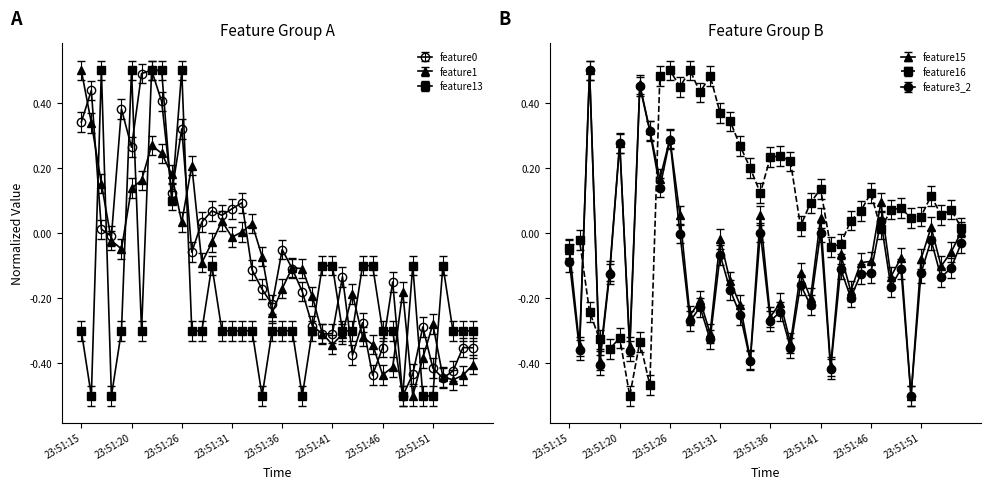

How many lines are shown in the chart?

6